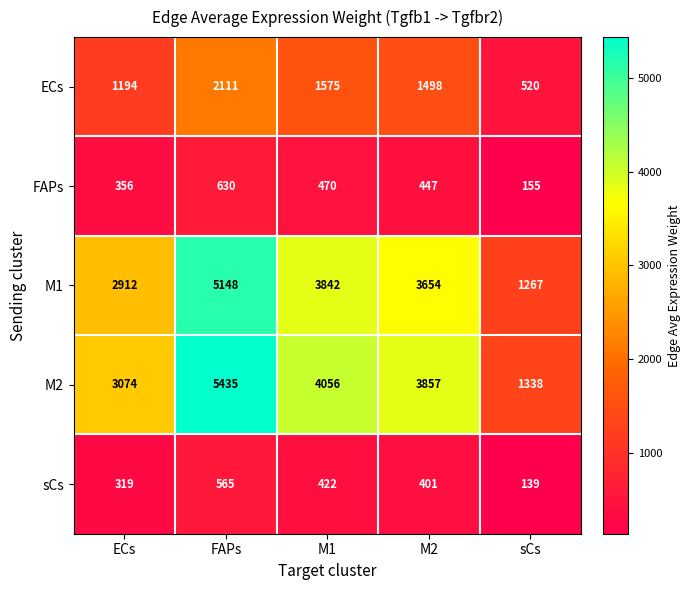

What is the difference between the maximum and minimum values in the M1 series?

3881